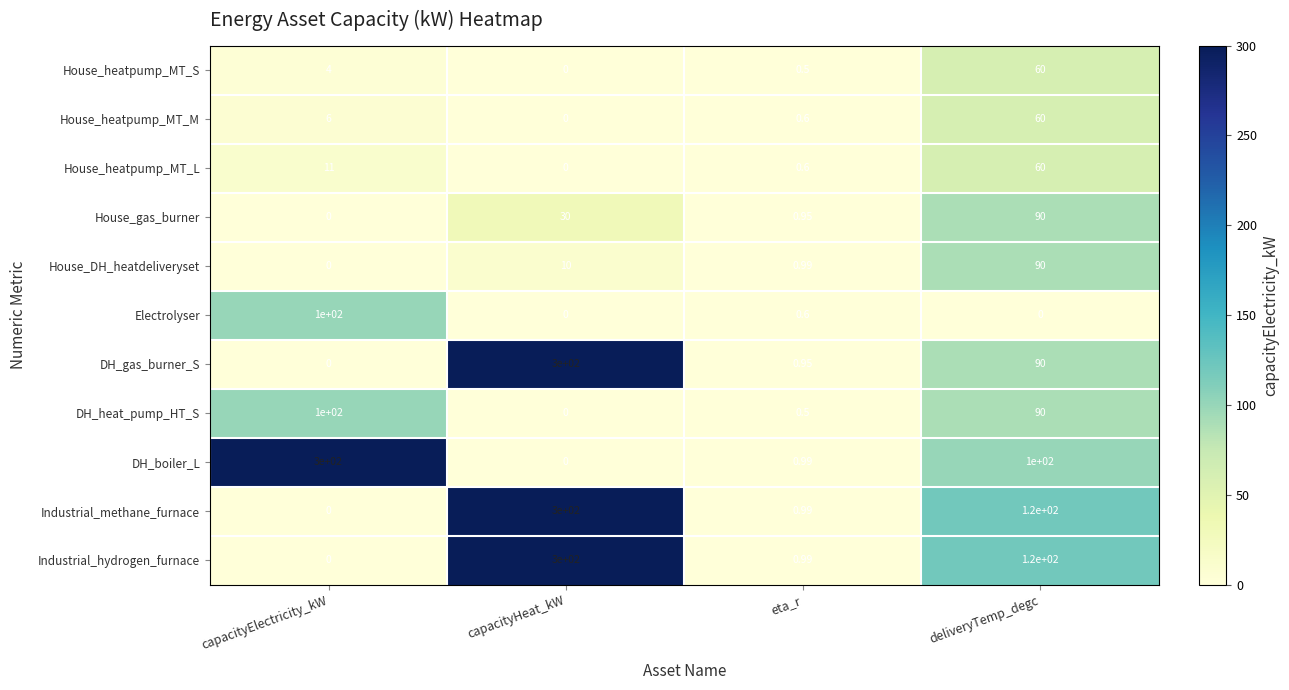

At which label does DH_gas_burner_S first exceed 90?

capacityHeat_kW